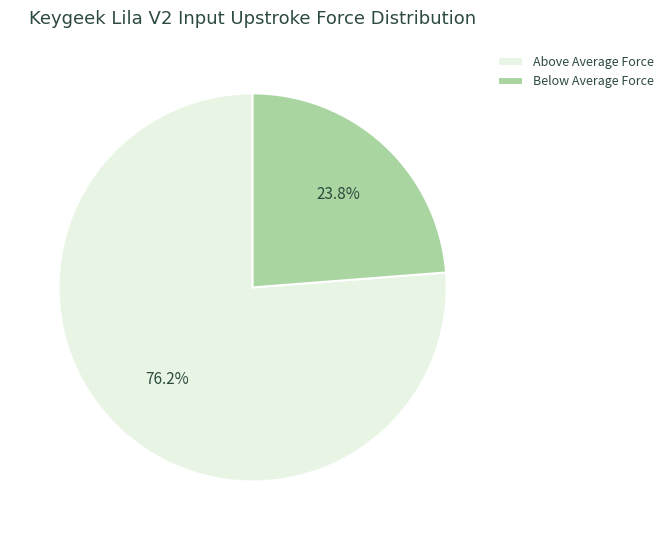

Approximately how many times larger is the value at Below Average Force compared to Above Average Force?

0.3